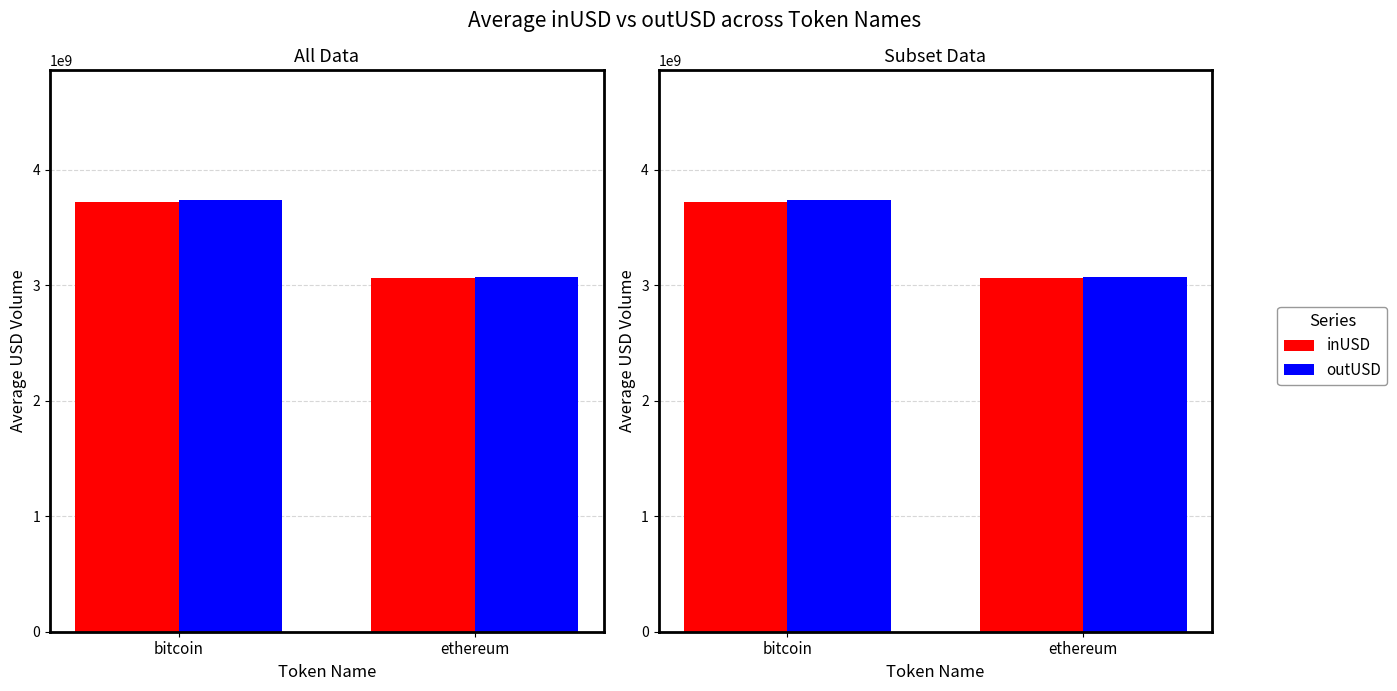

What is the greatest value displayed?

3738002426.9